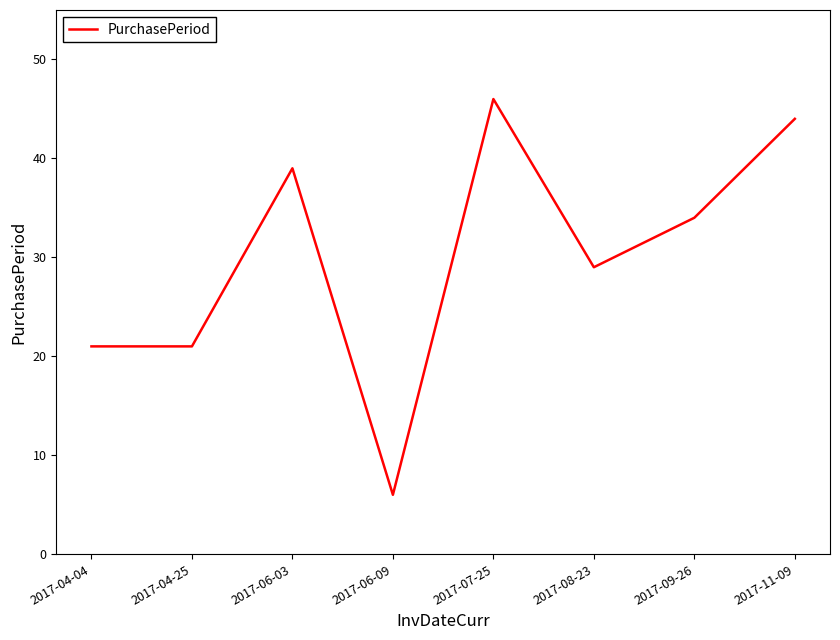

What is the change in value from 2017-04-04 to 2017-06-03?

+18